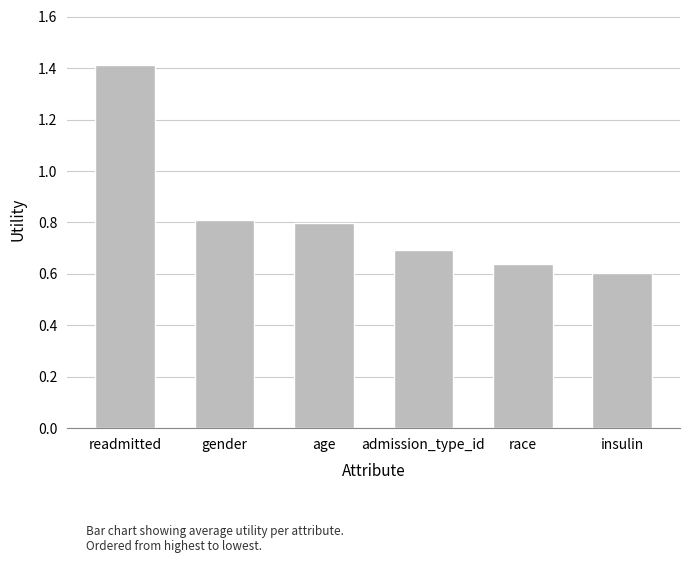

Which category has the highest value across all series?

readmitted